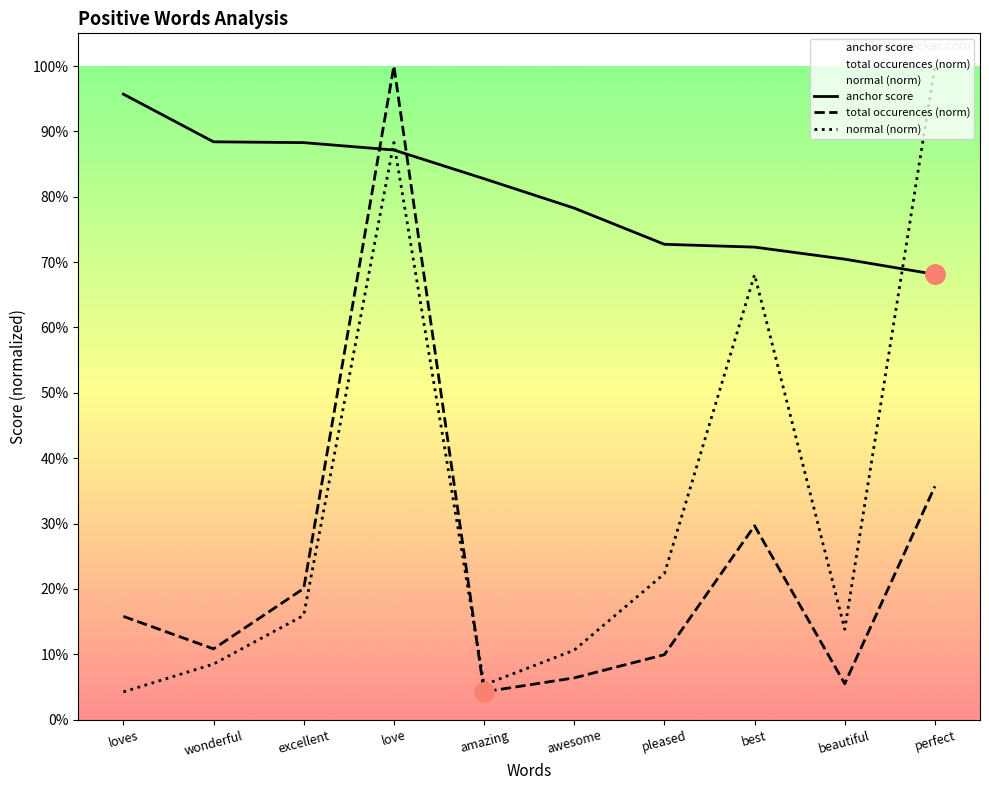

List the series in order of their peak value, lowest first.

anchor score, total occurences, normal